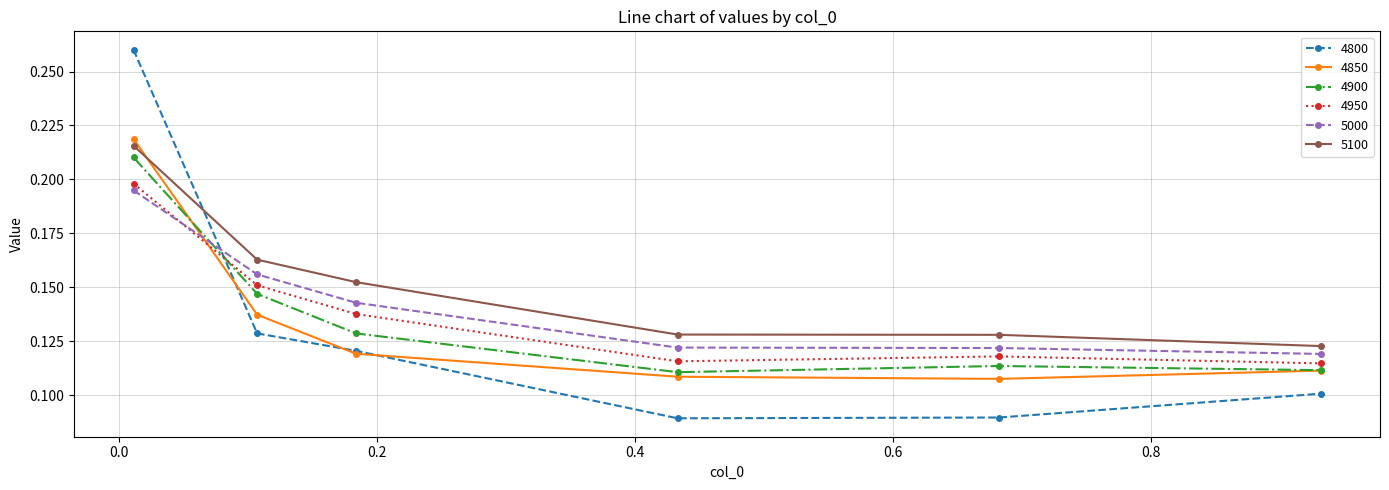

At how many categories does at least one series exceed 0?

6